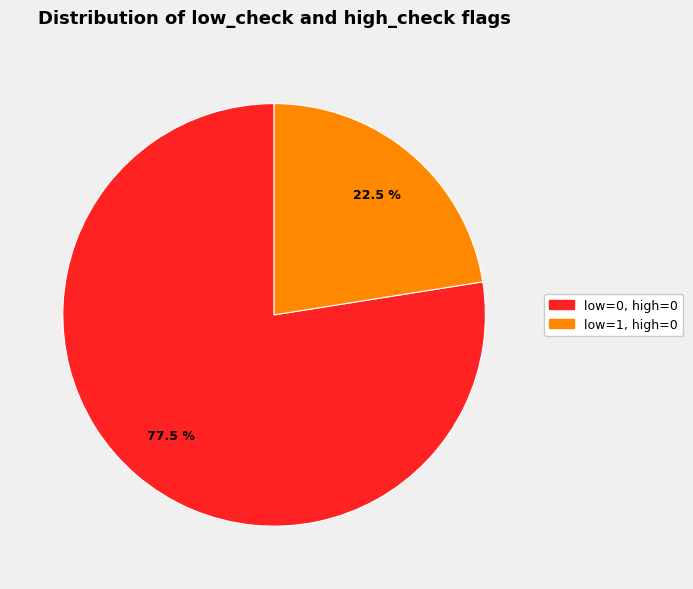

Is there a majority slice in this chart?

Yes